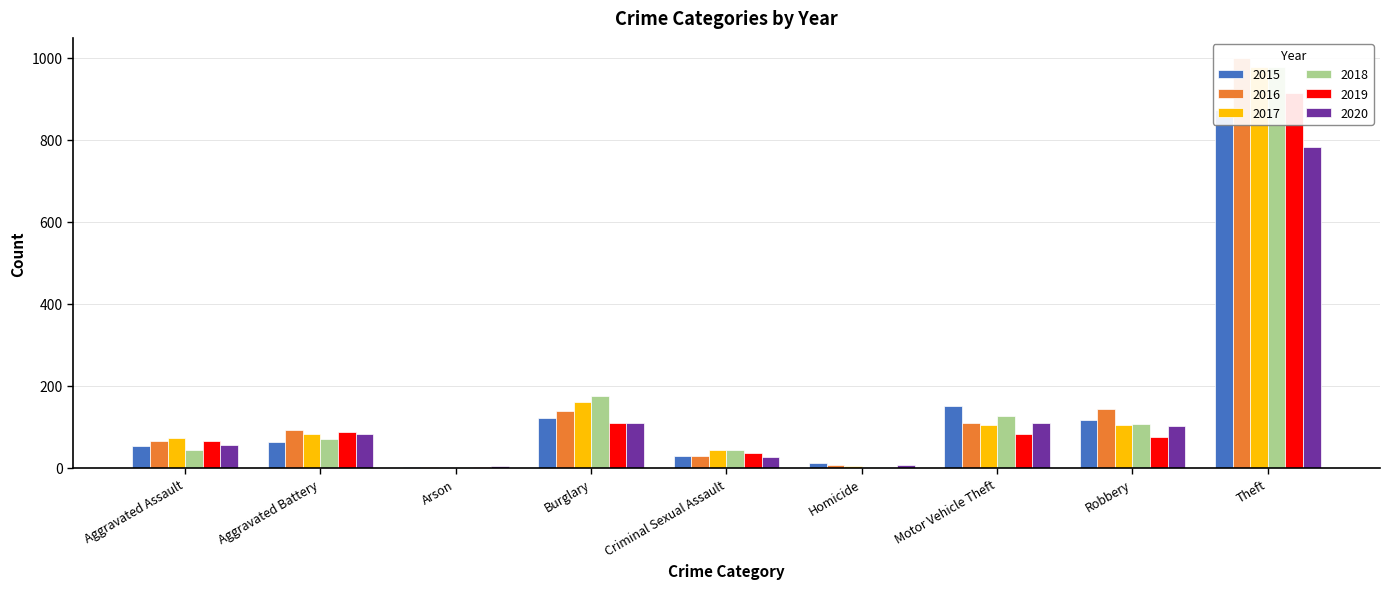

How many data points in 2016 are above 93?

4